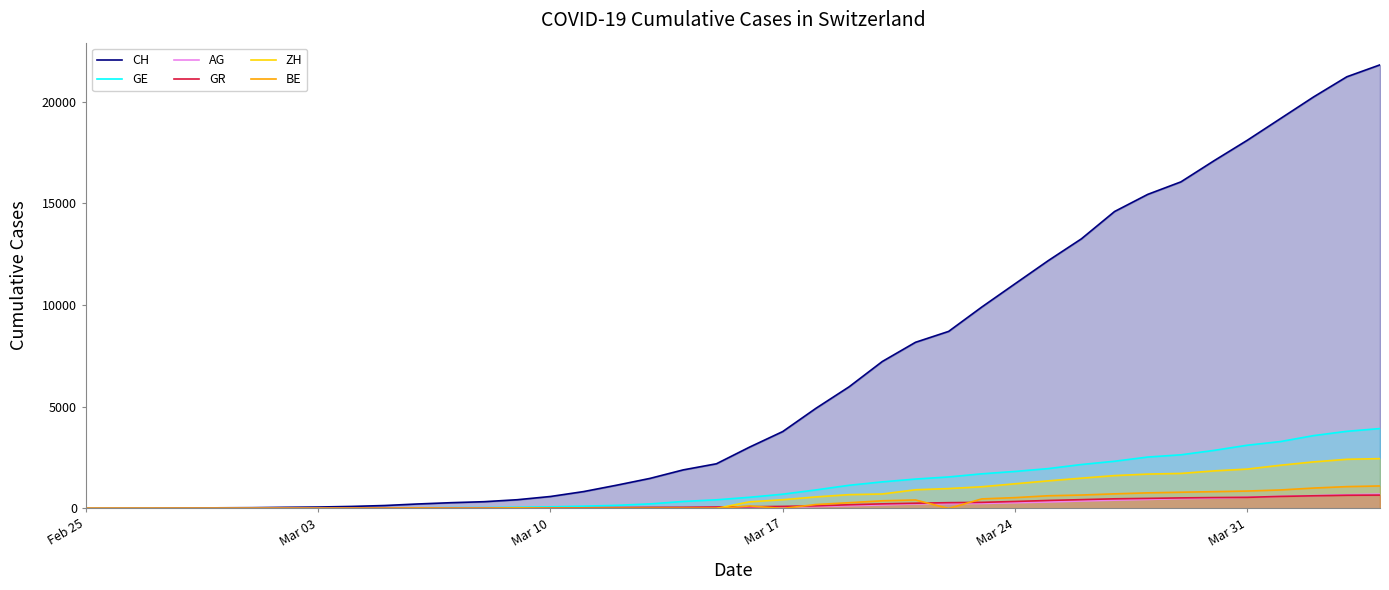

Which series has the widest spread of values?

CH